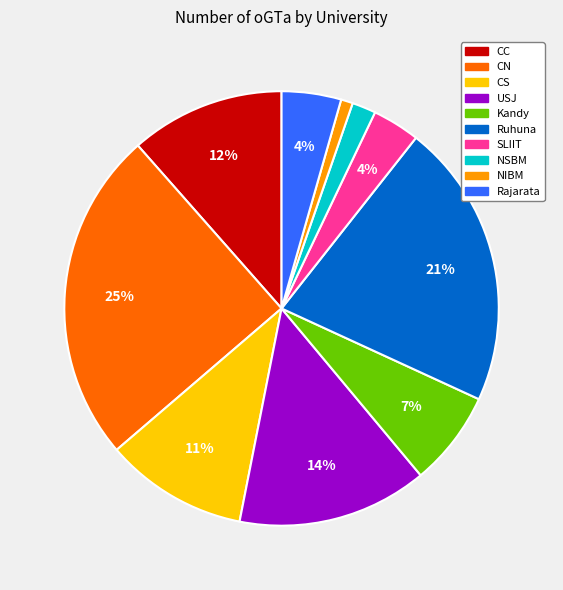

To the nearest percent, what is the combined percentage of Kandy and USJ?

21%